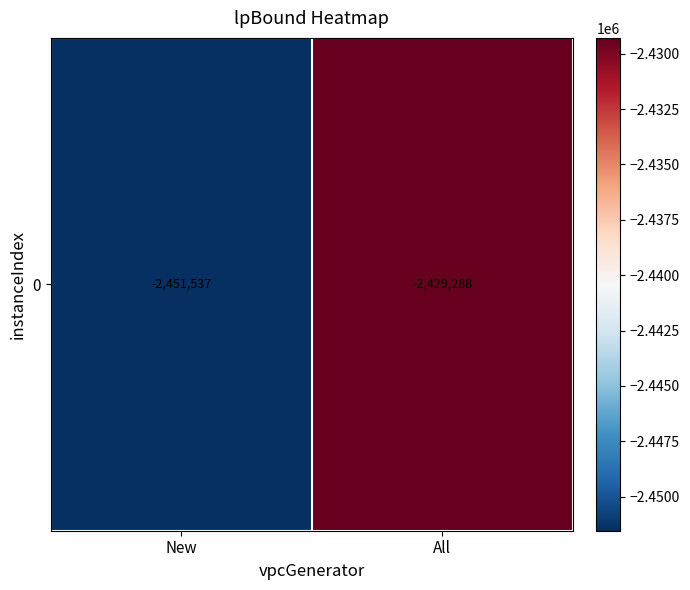

Rank the categories by value from lowest to highest.

New, All